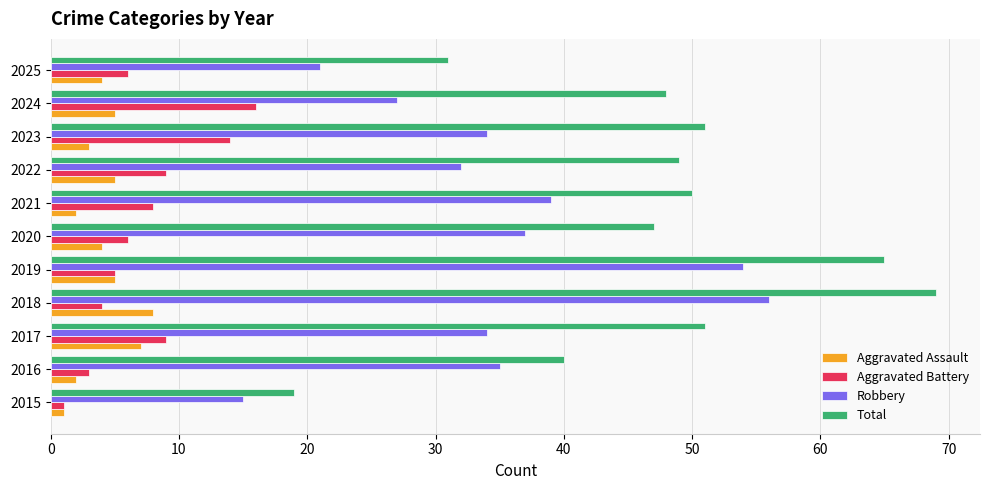

What are all the series names shown in the legend?

Aggravated Assault, Aggravated Battery, Robbery, Total